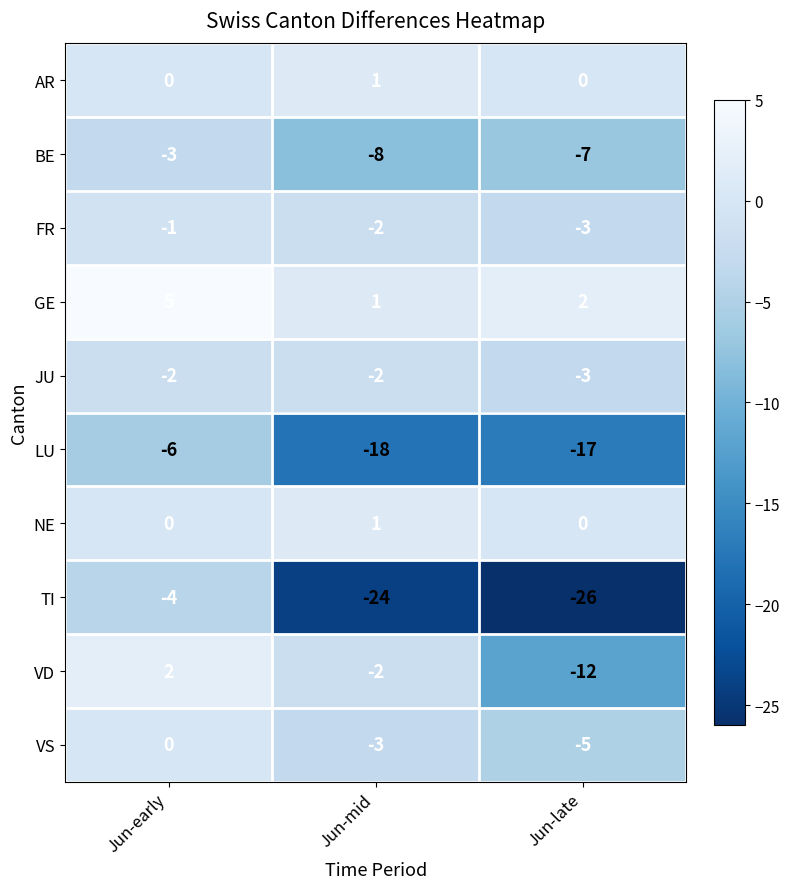

Which category has the highest value across all series?

Jun-early